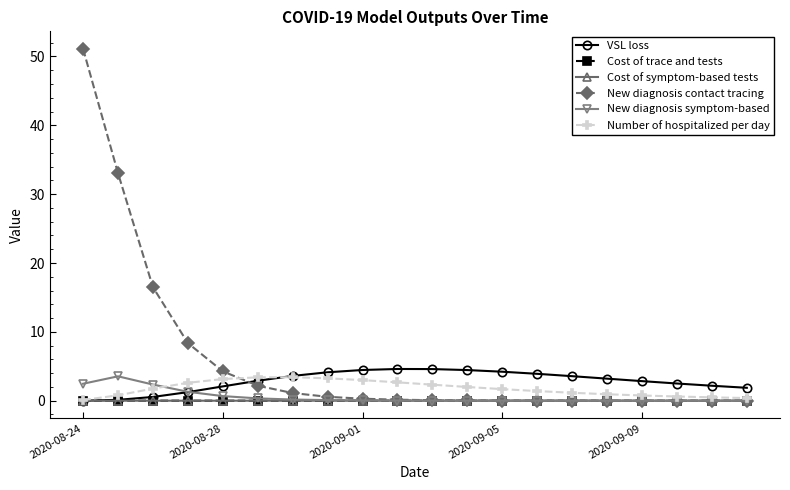

True or false: New diagnosis symptom-based has more than 0 points higher than both neighbors.

True